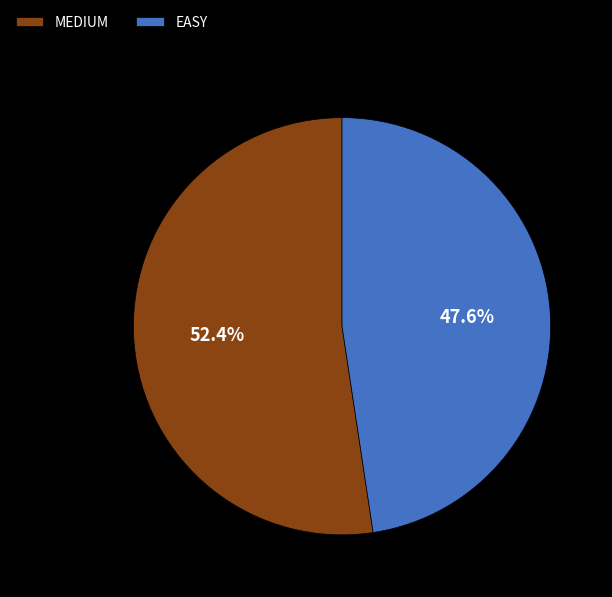

What percentage is NOT represented by MEDIUM?

47.6%